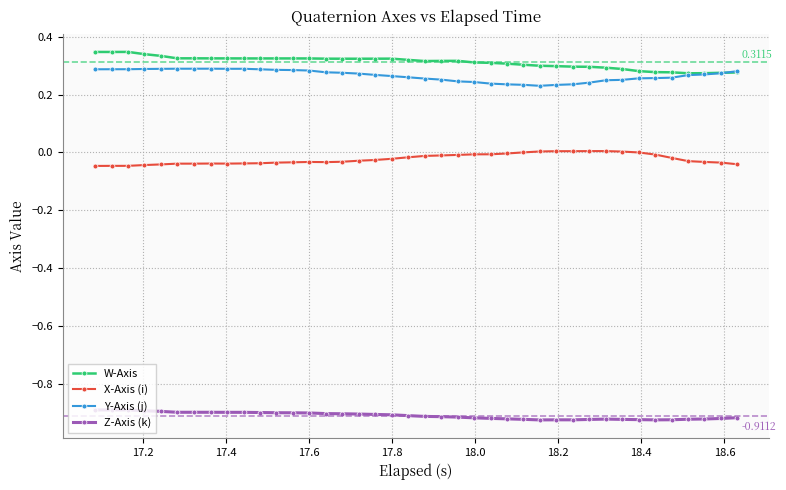

At how many categories does at least one series exceed 0?

40